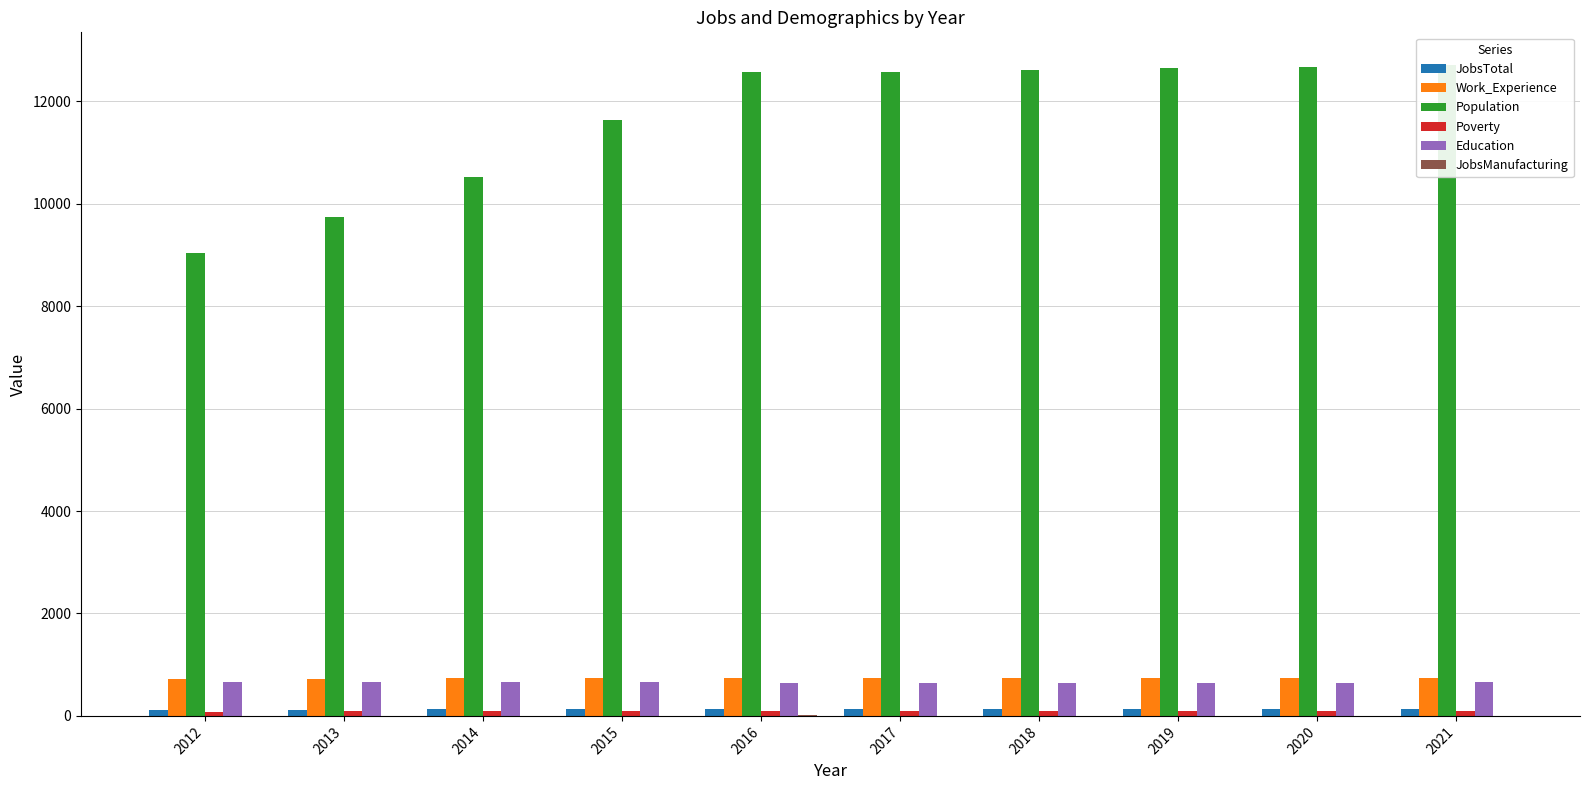

How many data points in Population are less than 12572?

4